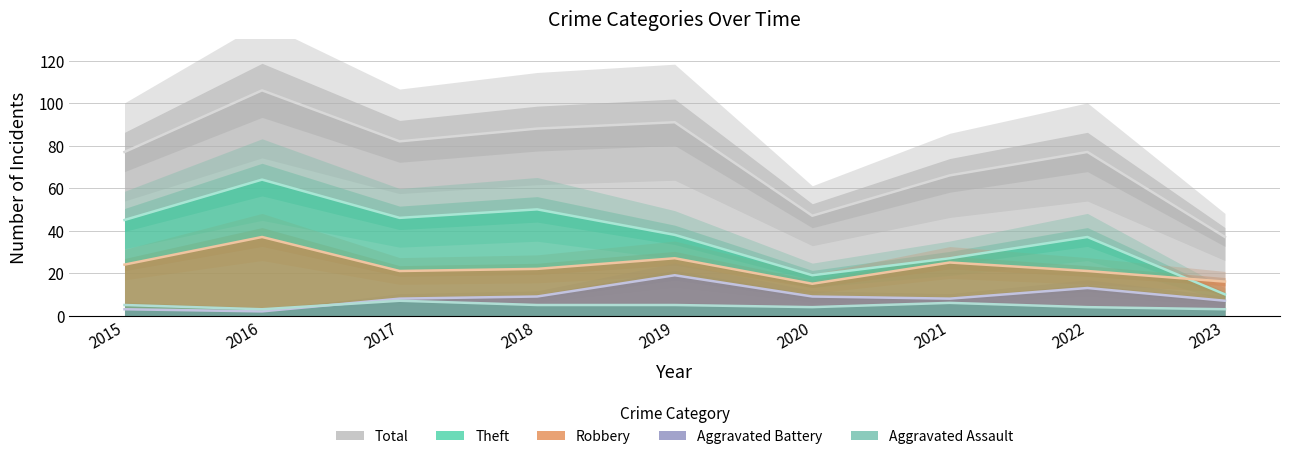

What are all the series names shown in the legend?

Aggravated Assault, Aggravated Battery, Robbery, Theft, Total